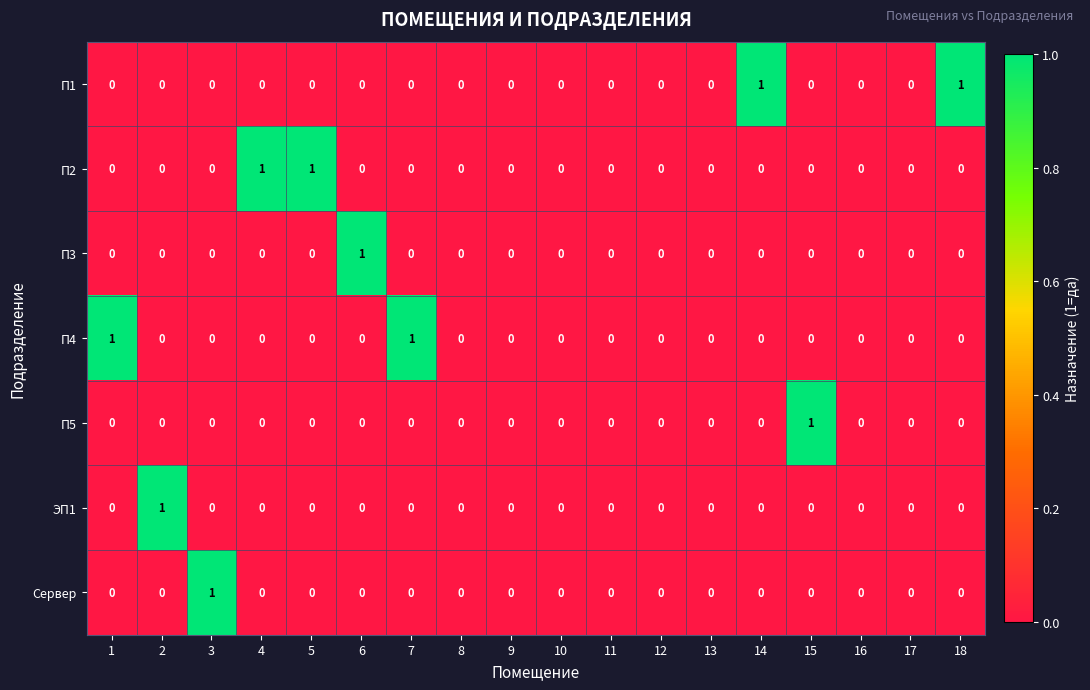

True or false: Сервер has a value of 0 at 9.

True